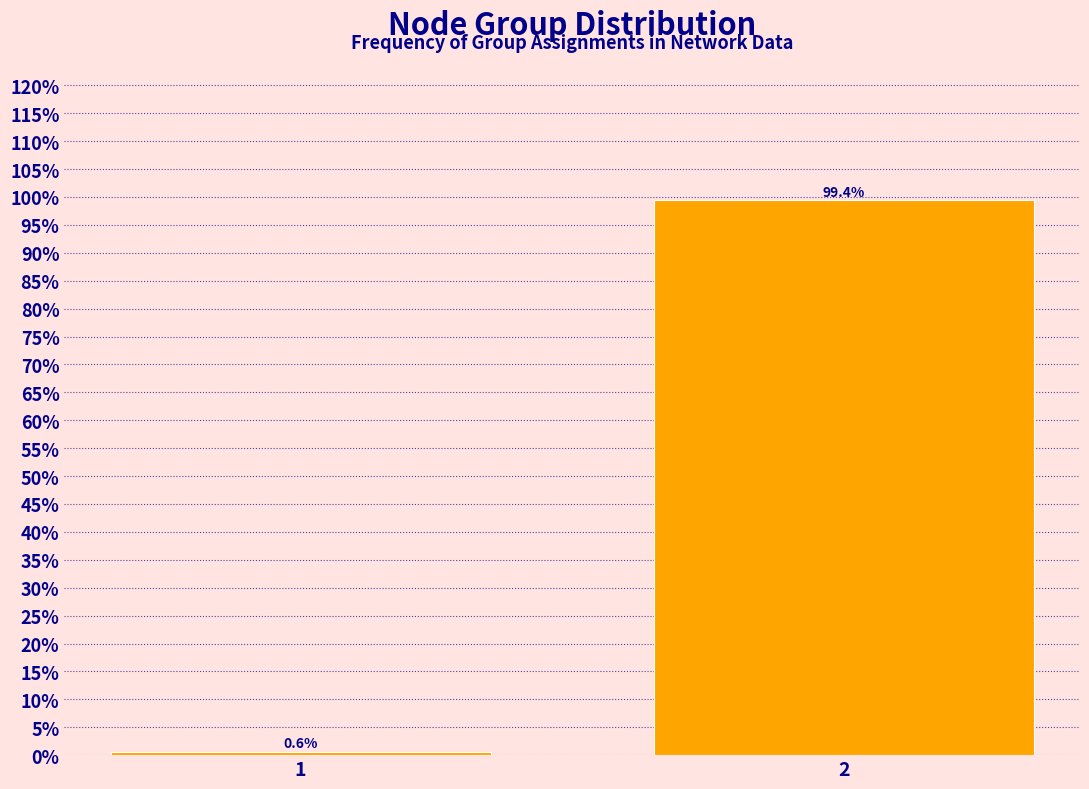

Reading left to right, list all the values displayed in this chart.

0.6	99.4